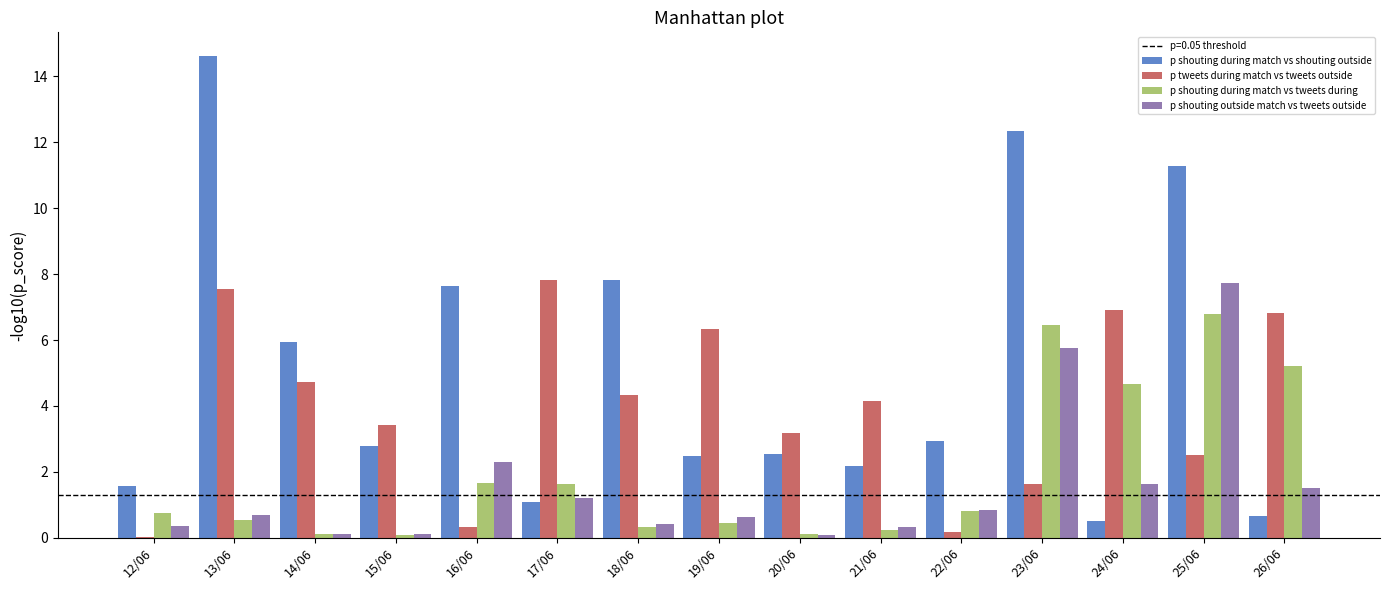

What is the highest value of the p shouting during match vs tweets during series?

6.8